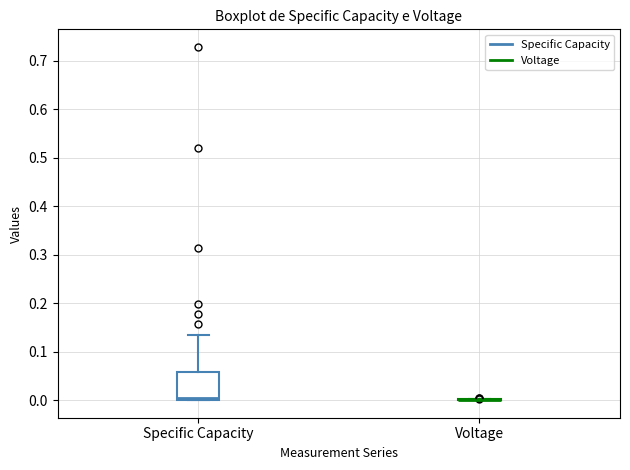

Reading left to right, transcribe this box plot: for each box, give where its median line is, the range the box spans, and where its two whiskers end, as read against the y-axis. The values are not printed on the chart, so give them approximately, as read against the axis.

Specific Capacity: median 0.00 (just above the box's lower edge), box 0.00 to 0.06, whiskers 0.00 to 0.14
Voltage: box collapsed to a line at 0.00, whiskers 0.00 to 0.00